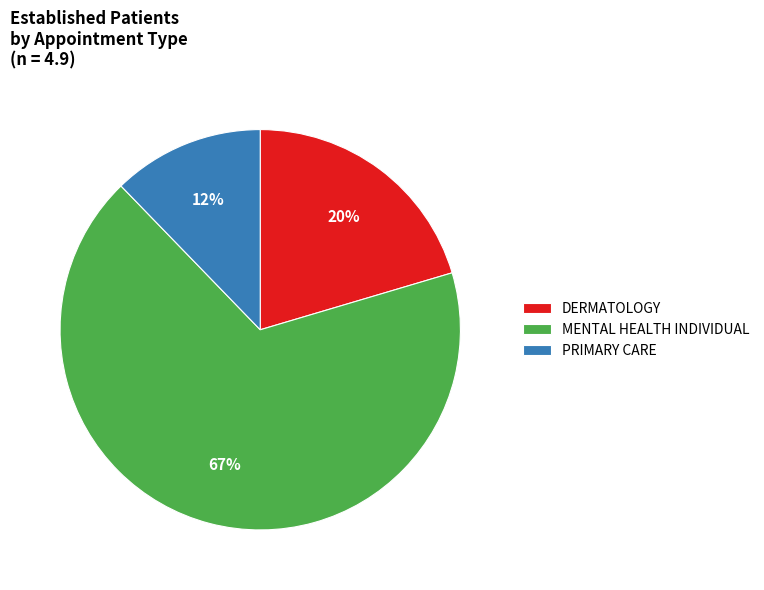

Rank the categories by value from highest to lowest.

MENTAL HEALTH INDIVIDUAL, DERMATOLOGY, PRIMARY CARE